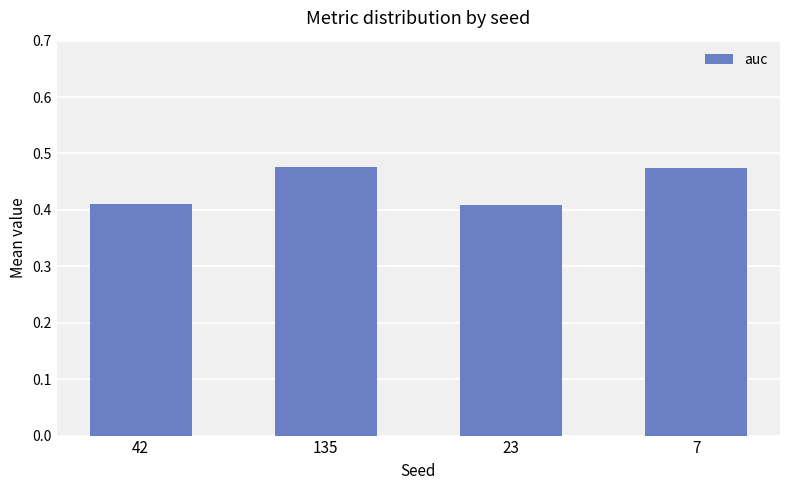

What position from the left is 23?

3